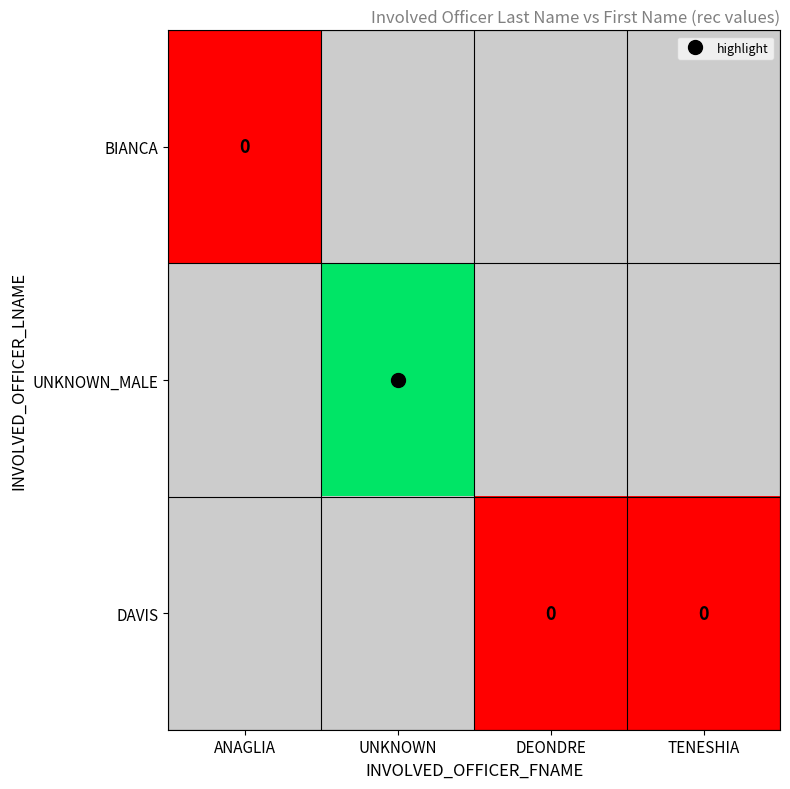

Rank the categories by UNKNOWN_MALE value from lowest to highest.

ANAGLIA, DEONDRE, TENESHIA, UNKNOWN